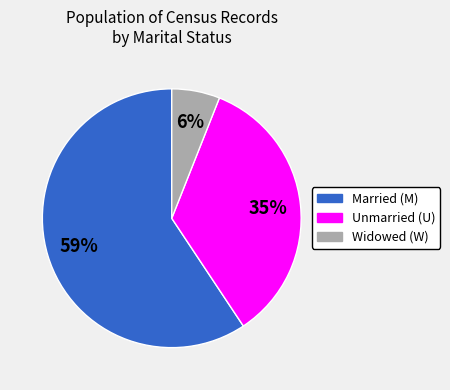

To the nearest percent, what is the average slice percentage?

33%